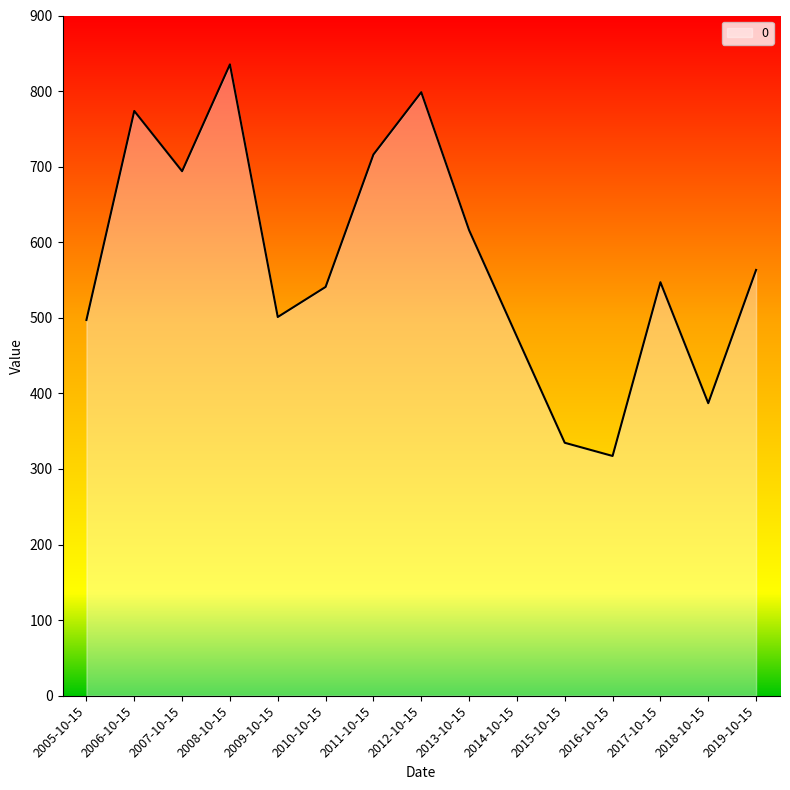

Approximately how many times larger is the value at 2007-10-15 compared to 2006-10-15?

0.9